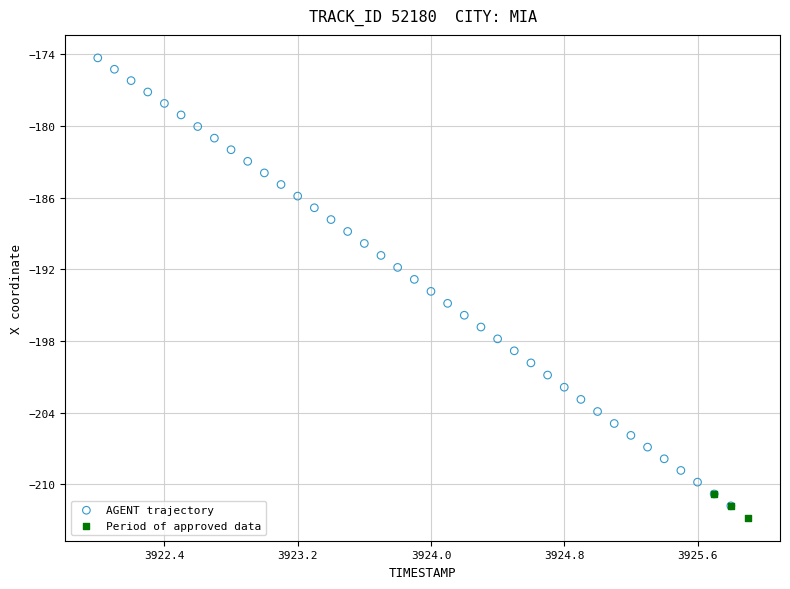

Which series contains the highest Y value?

AGENT trajectory